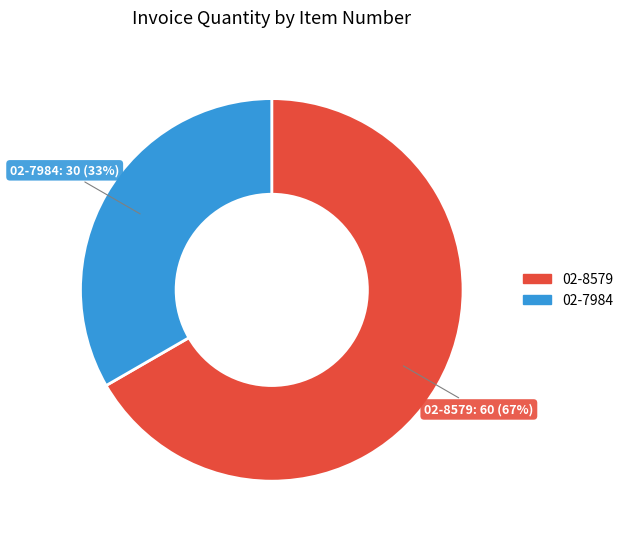

To the nearest percent, what is the combined percentage of 02-7984 and 02-8579?

100%